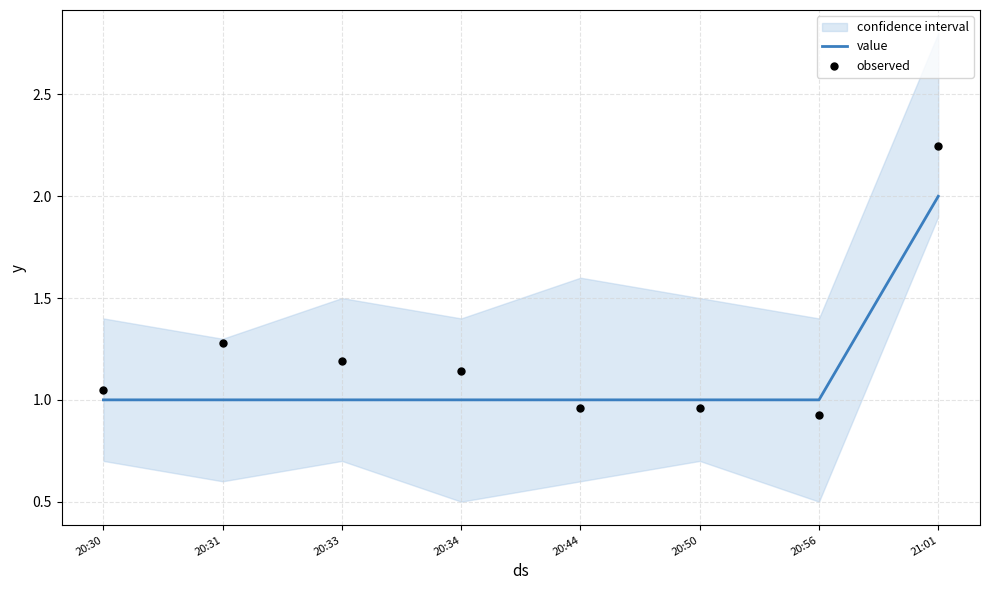

At how many categories does at least one series exceed 1?

5